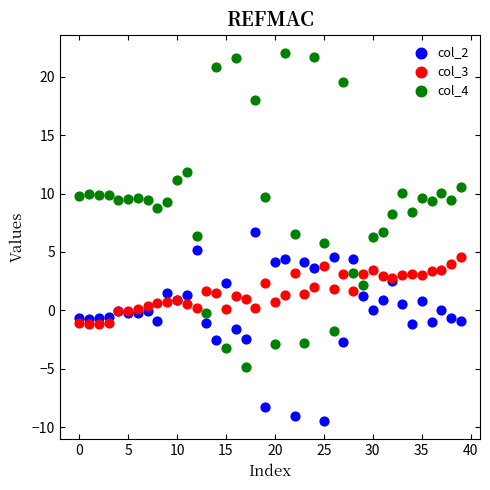

Which series has the largest Y range (max minus min)?

col_4